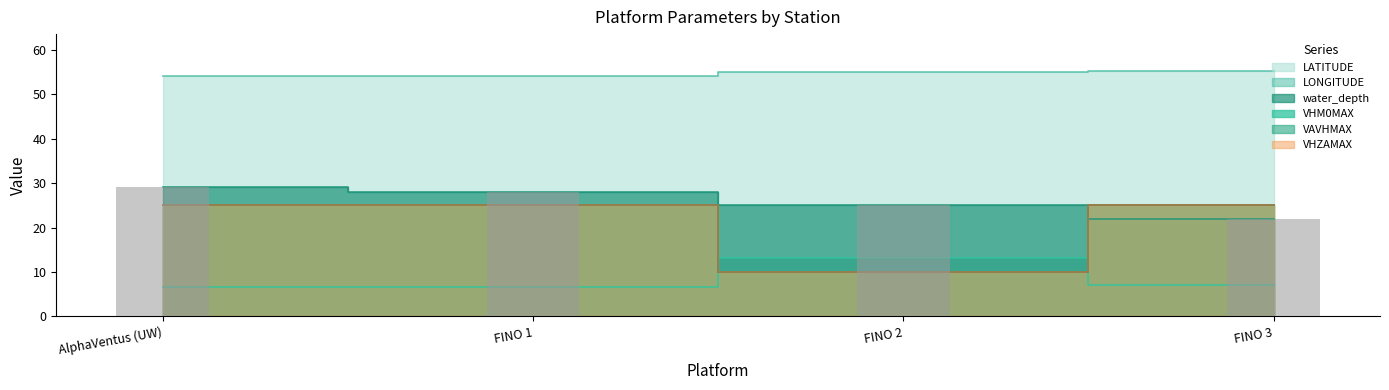

What are all the series names shown in the legend?

LATITUDE, LONGITUDE, water_depth, VHM0MAX, VAVHMAX, VHZAMAX